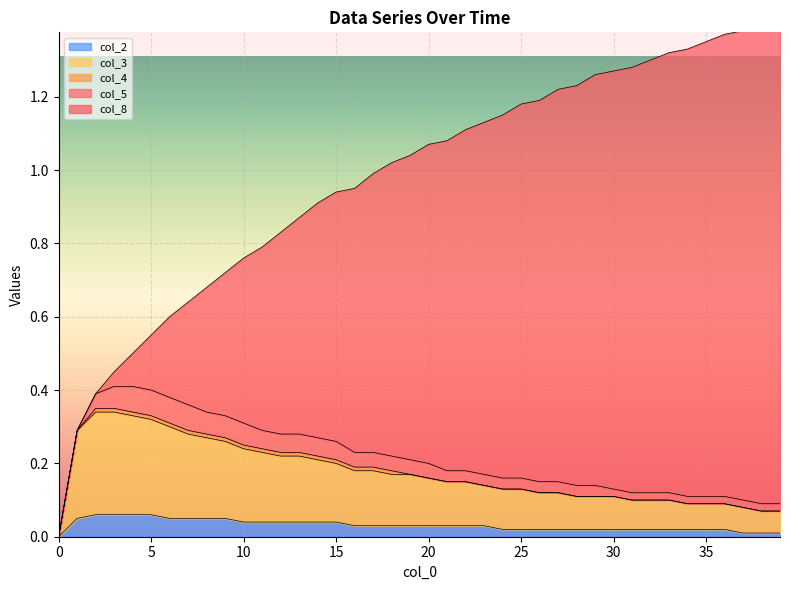

What is the value of the col_3 point at the 39th from the left?

0.1